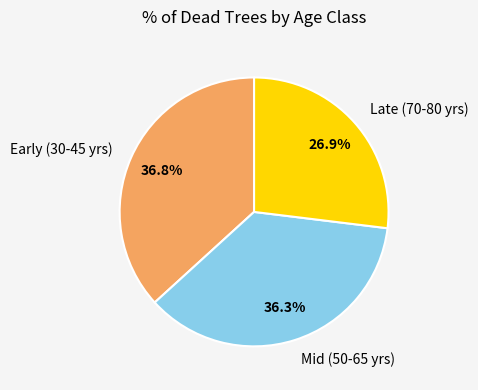

What is the smallest slice in the pie chart?

Late (70-80 yrs)